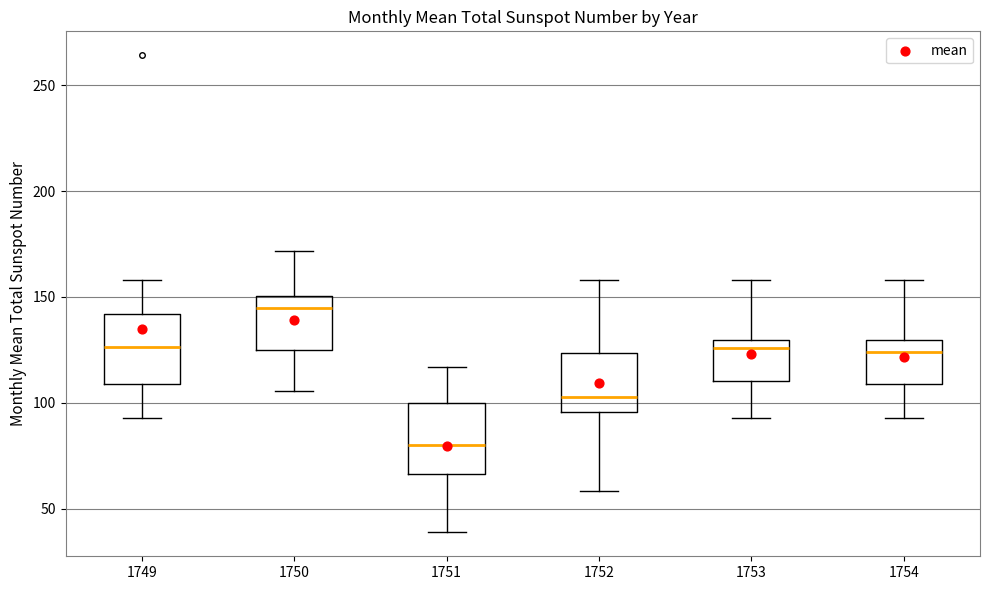

Where does the lower whisker of the box at x = 1749 end on the y-axis? The values are not printed on the chart, so give them approximately, as read against the axis.

95